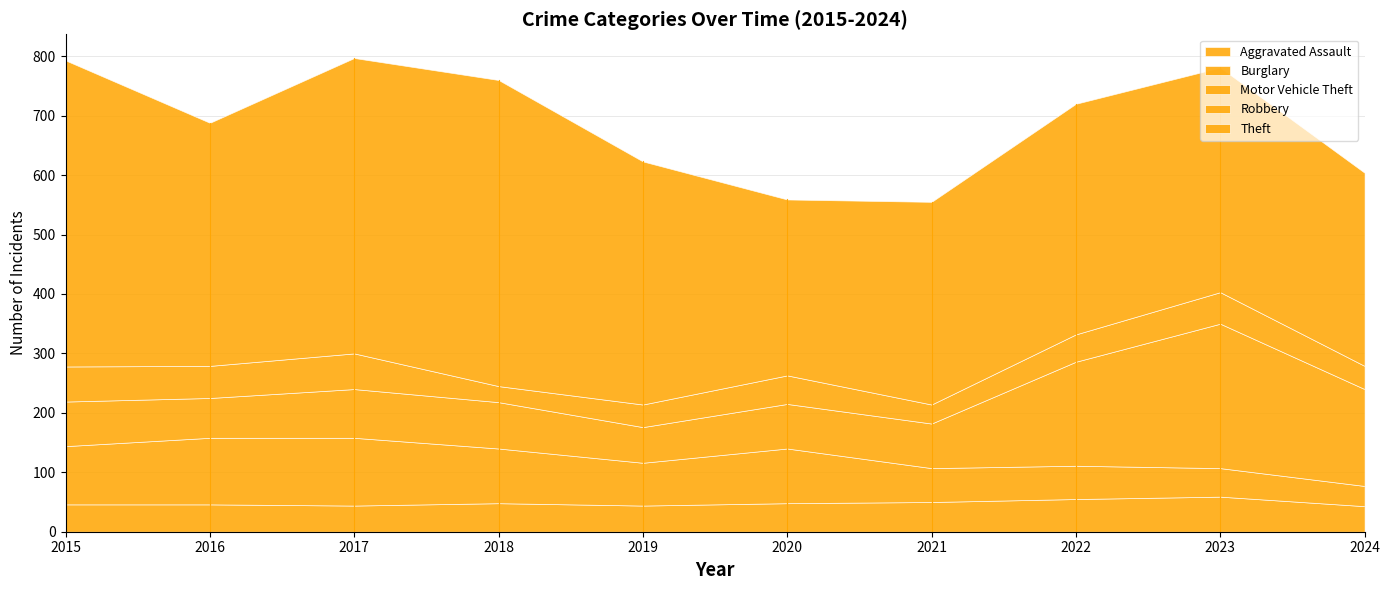

At 2015, list the series in order from smallest to largest.

Aggravated Assault, Robbery, Motor Vehicle Theft, Burglary, Theft